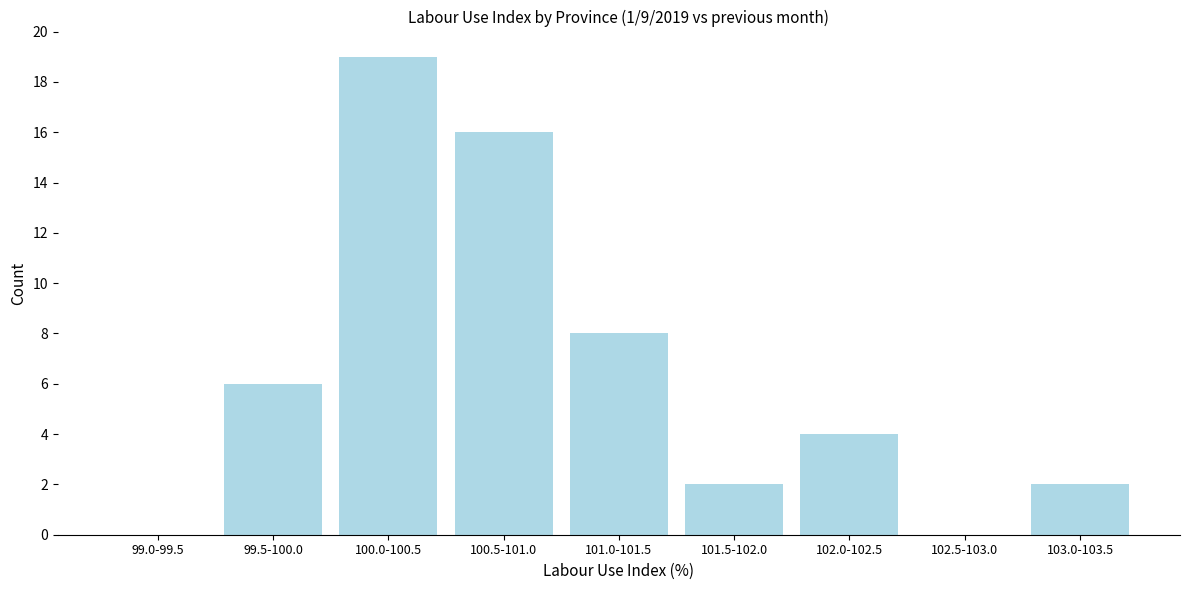

Reading left to right, what are all the values shown in this chart?

99.0-99.5=0	99.5-100.0=6	100.0-100.5=19	100.5-101.0=16	101.0-101.5=8	101.5-102.0=2	102.0-102.5=4	102.5-103.0=0	103.0-103.5=2